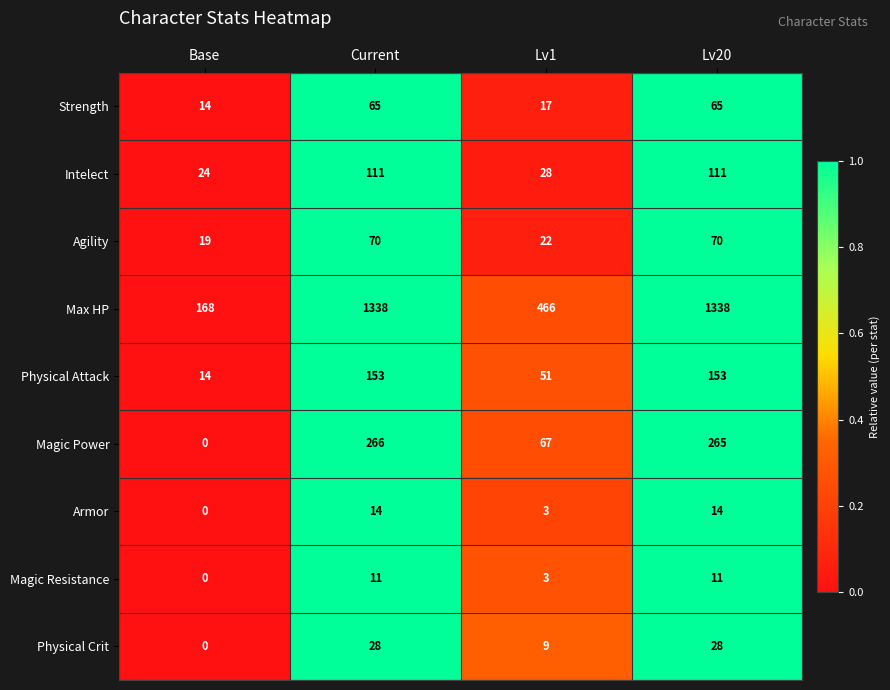

At Current, list the series in order from largest to smallest.

Max HP, Magic Power, Physical Attack, Intelect, Agility, Strength, Physical Crit, Armor, Magic Resistance